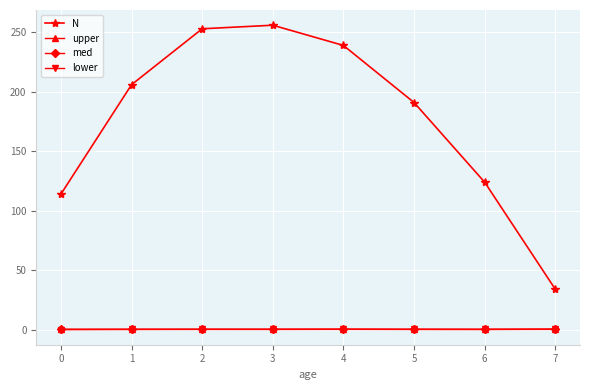

What is the difference between the highest and lowest values at 6?

123.8